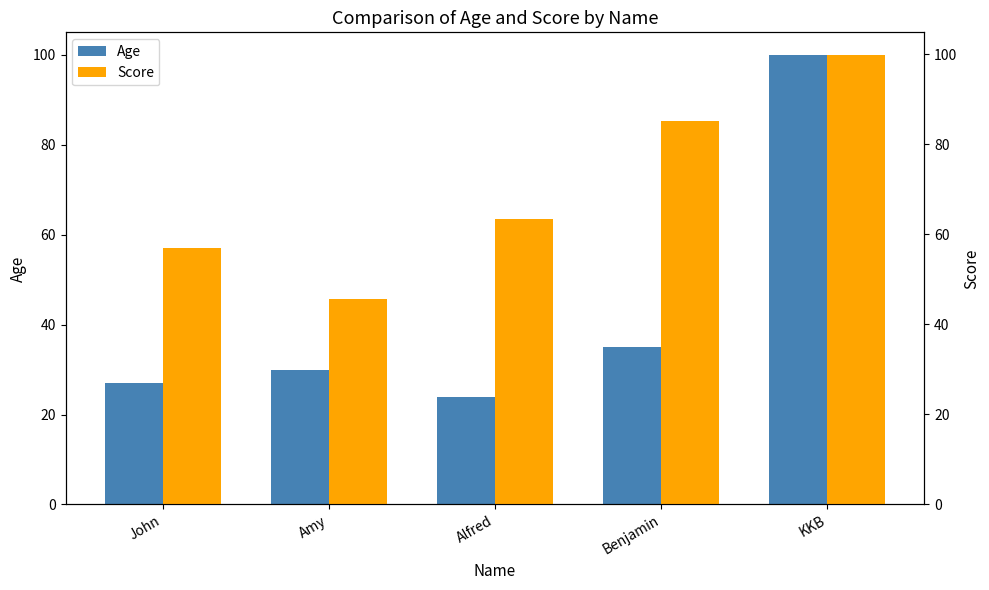

What is the label of the 5th bar from the right?

John